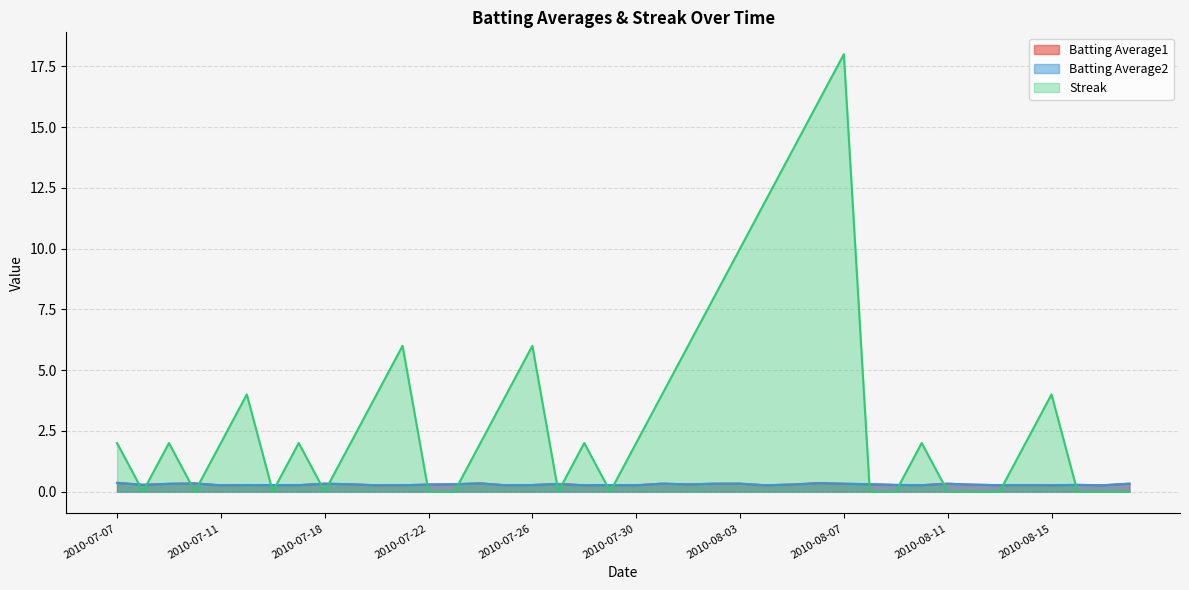

Between which two adjacent categories do Batting Average2 and Streak first intersect?

2010-07-07 and 2010-07-08